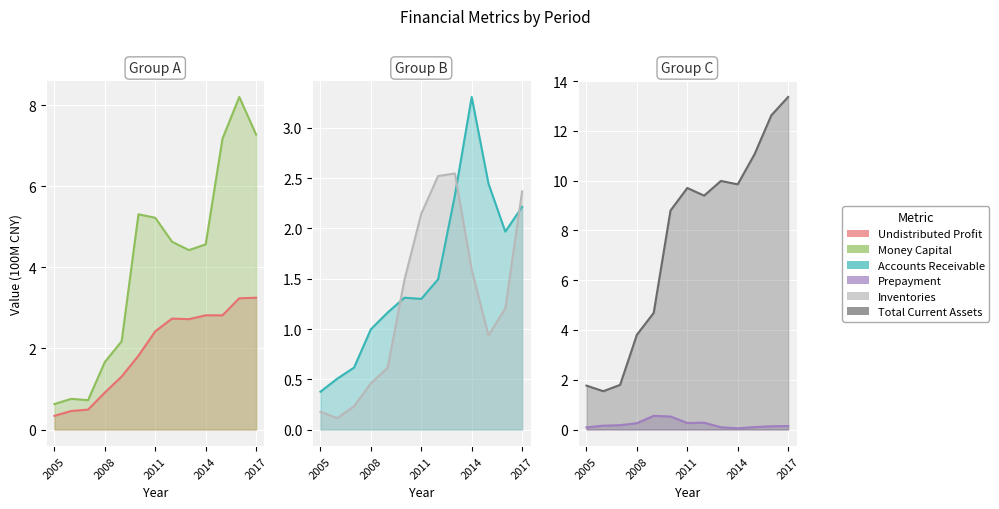

True or false: undistr_porfit and inventories intersect in this chart.

False